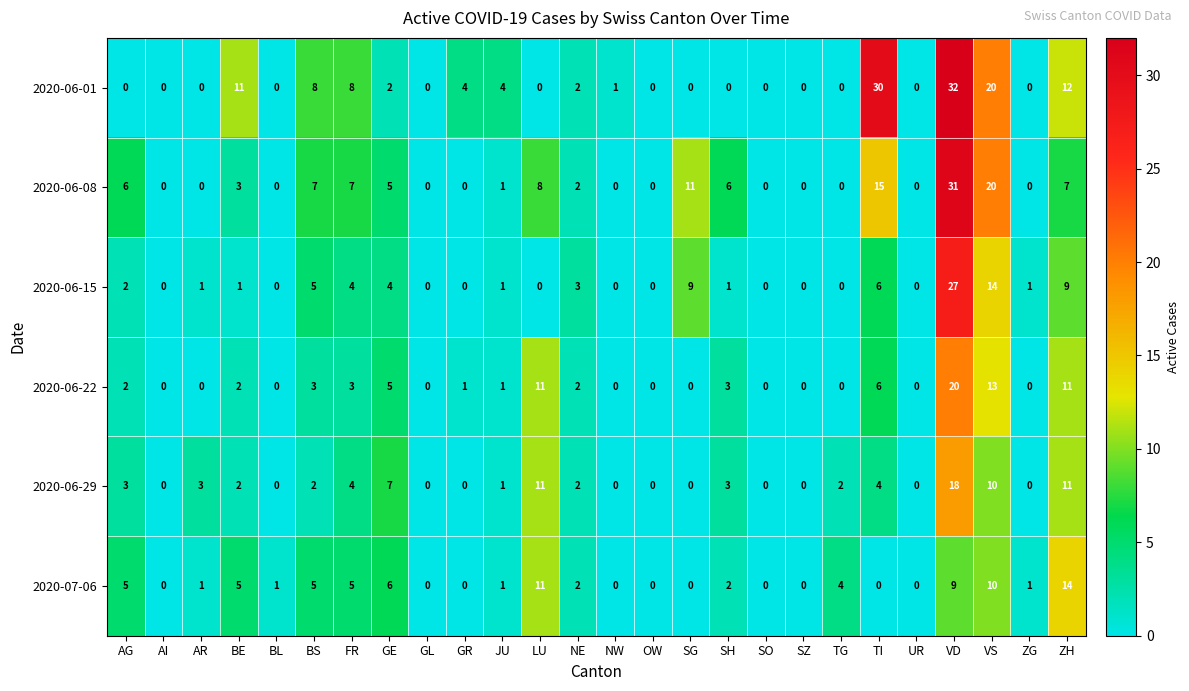

At which label does 2020-06-15 first exceed 1?

AG